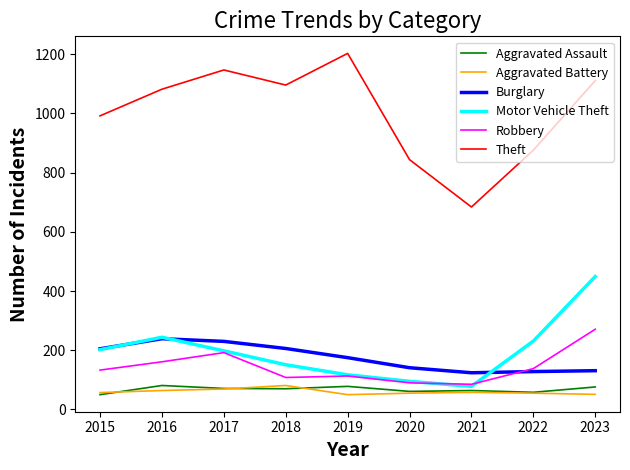

What is the average value of the Theft series?

1004